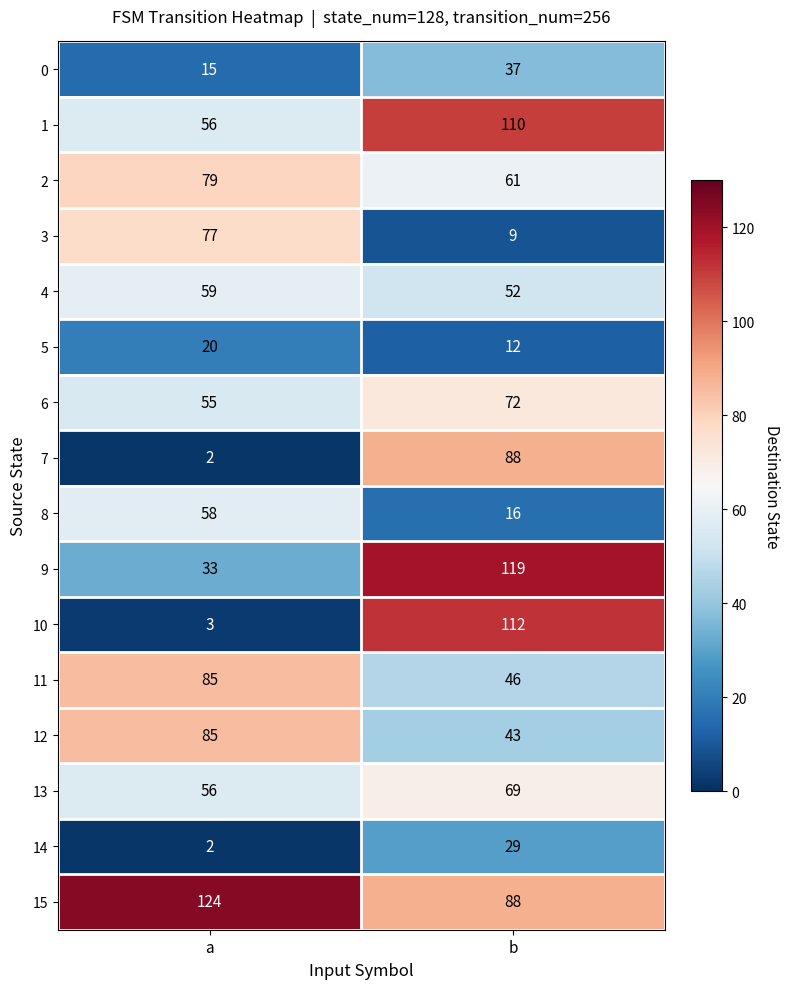

What value does the 4 series have at a?

59